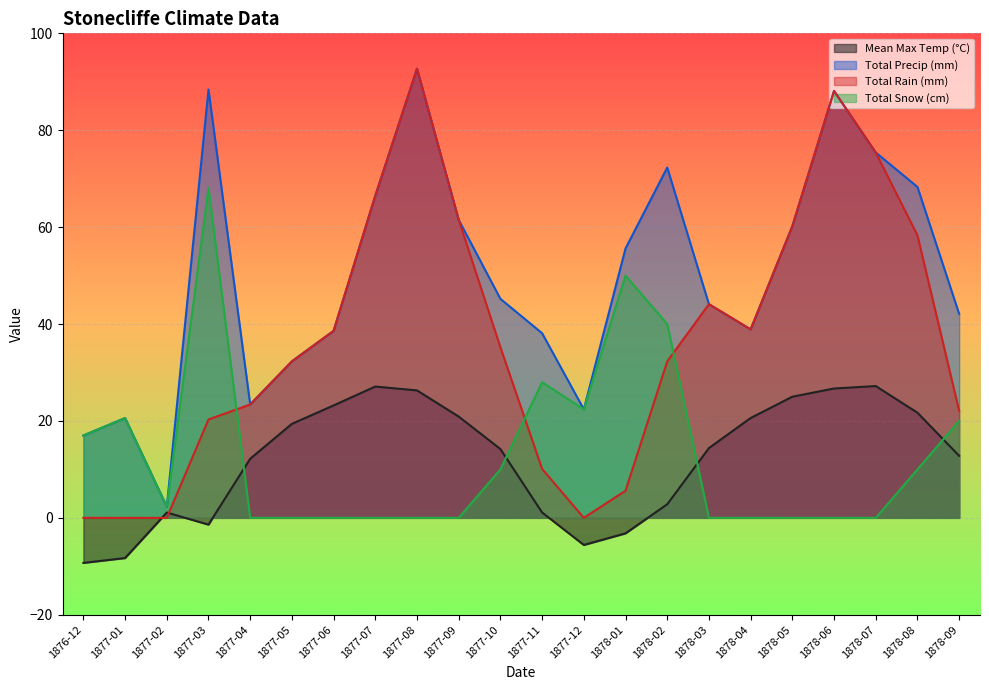

Which series has the largest total across all categories?

Total Precip (mm)